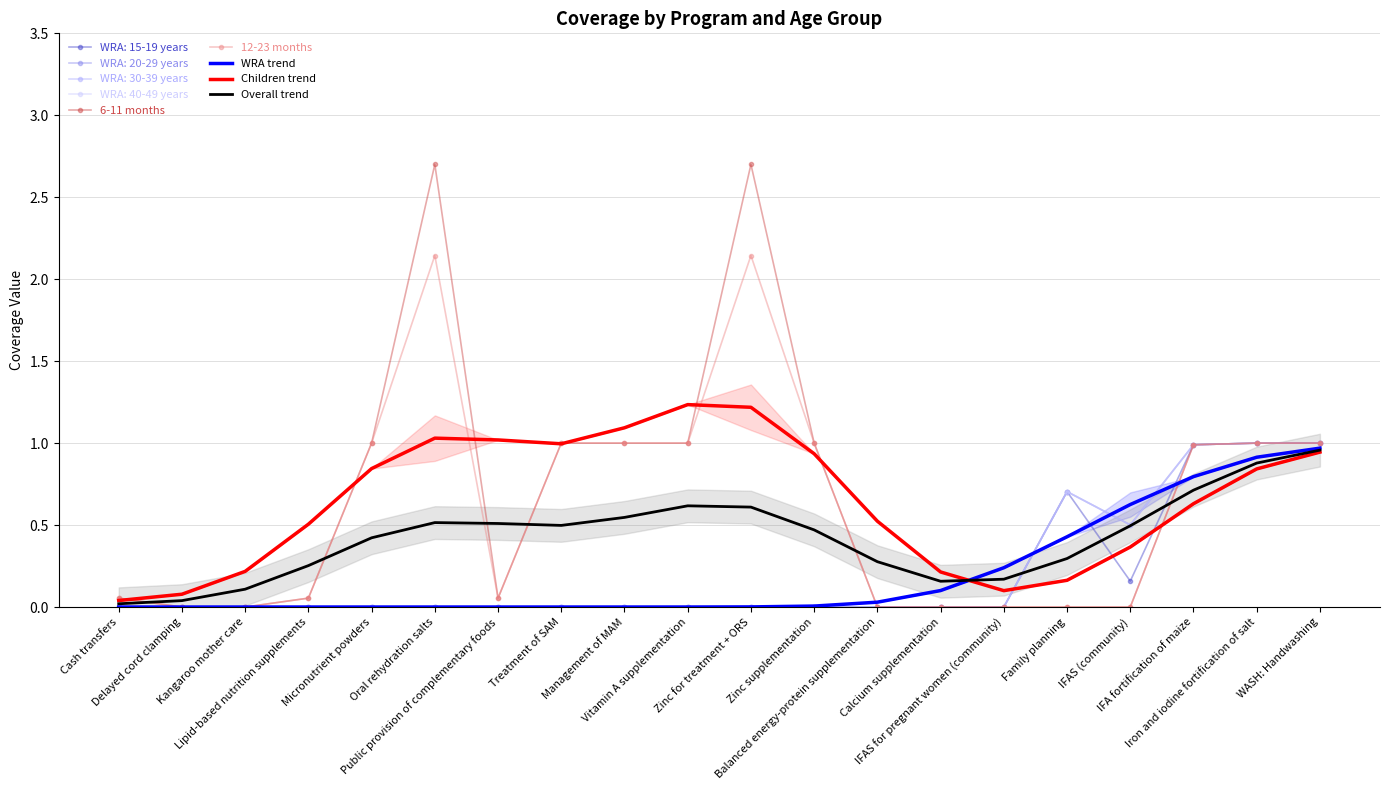

Which category has the highest value across all series?

Oral rehydration salts